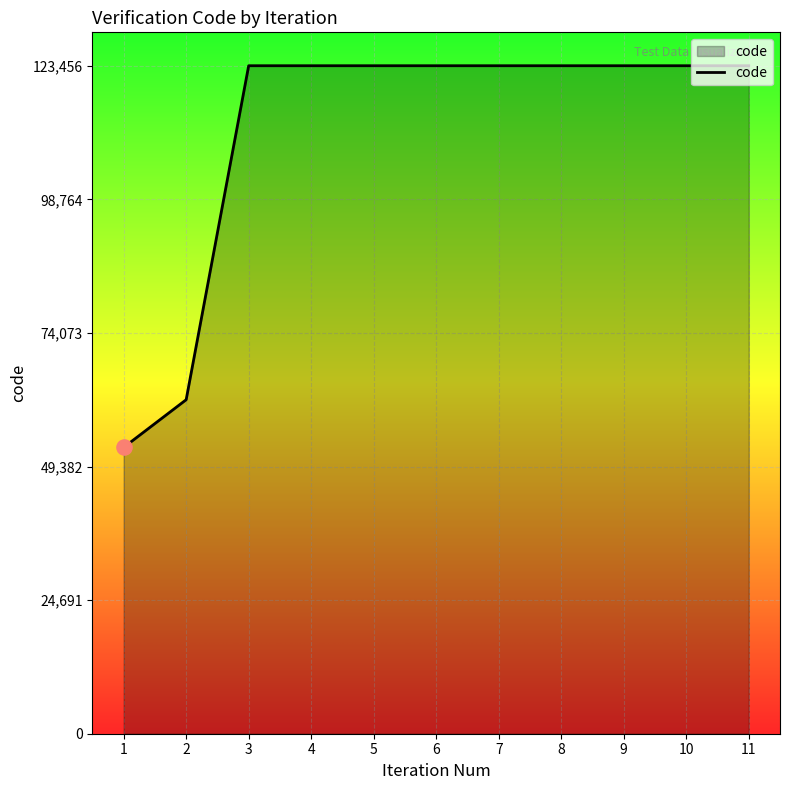

Which has a higher value, 2 or 11?

11